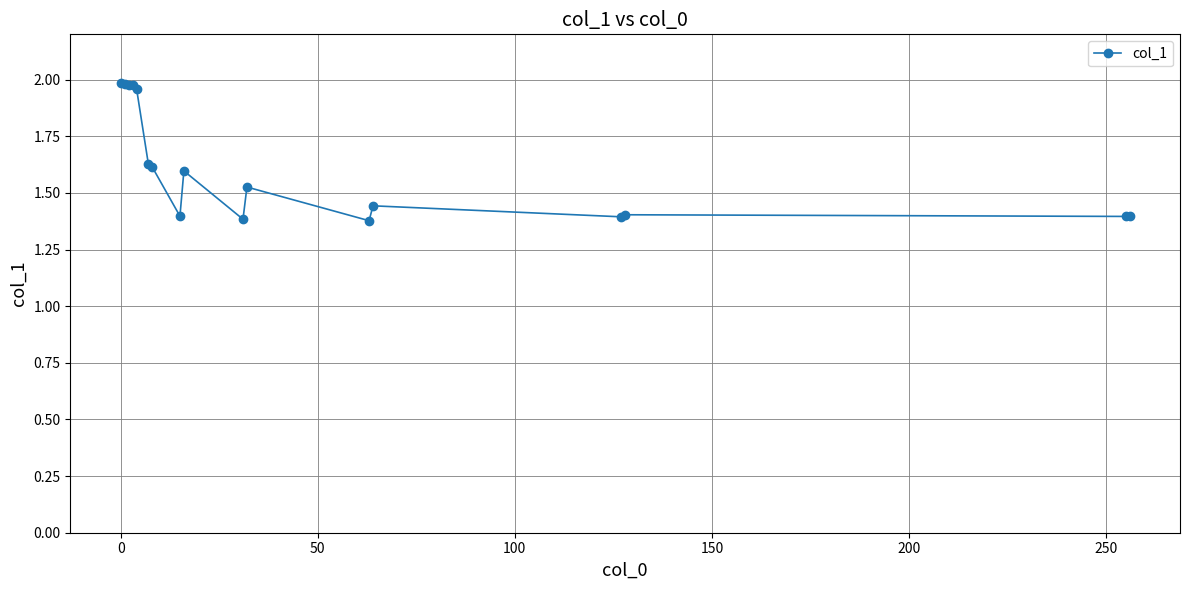

What is the difference between the second highest and second lowest values?

0.6